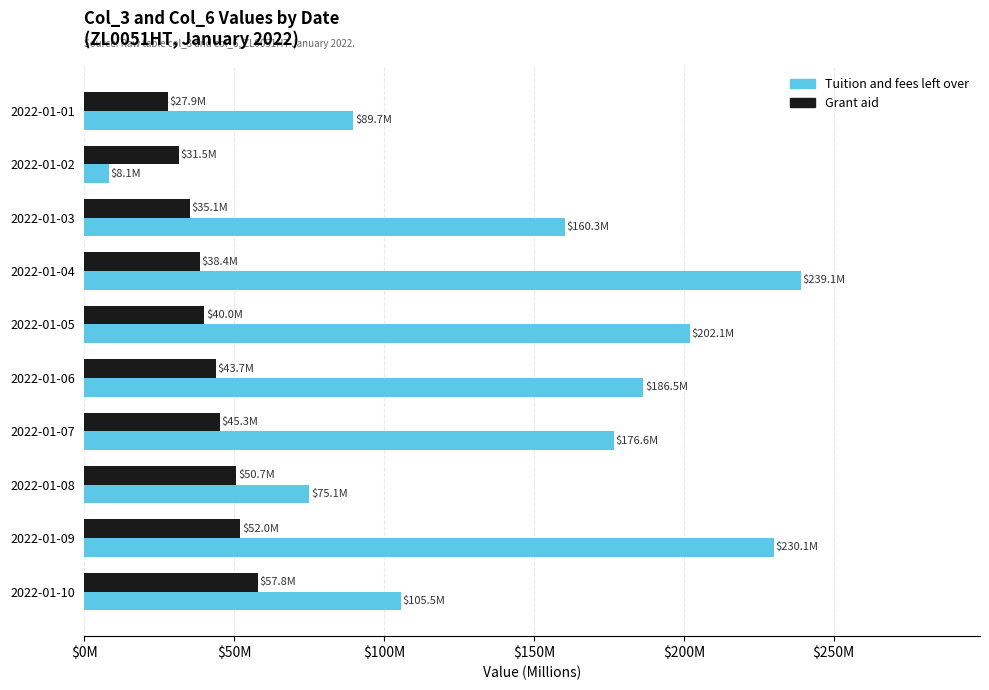

Rank the series by their average value, from highest to lowest.

Tuition and fees left over, Grant aid